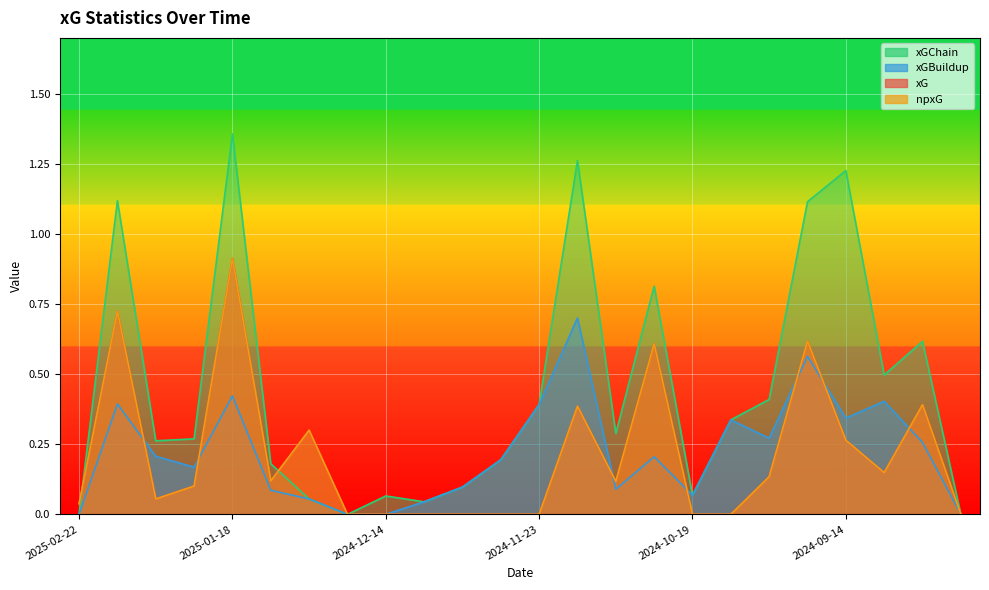

Reading right to left, transcribe all the data shown in this chart.

xG: 2024-08-16=0.0	2024-08-24=0.4	2024-08-31=0.1	2024-09-14=0.3	2024-09-21=0.6	2024-09-28=0.1	2024-10-05=0.0	2024-10-19=0.0	2024-10-26=0.6	2024-11-04=0.1	2024-11-09=0.4	2024-11-23=0.0	2024-12-01=0.0	2024-12-05=0.0	2024-12-08=0.0	2024-12-14=0.0	2024-12-29=0.0	2025-01-05=0.3	2025-01-14=0.1	2025-01-18=0.9	2025-01-26=0.1	2025-02-01=0.1	2025-02-15=0.7	2025-02-22=0.0
npxG: 2024-08-16=0.0	2024-08-24=0.4	2024-08-31=0.1	2024-09-14=0.3	2024-09-21=0.6	2024-09-28=0.1	2024-10-05=0.0	2024-10-19=0.0	2024-10-26=0.6	2024-11-04=0.1	2024-11-09=0.4	2024-11-23=0.0	2024-12-01=0.0	2024-12-05=0.0	2024-12-08=0.0	2024-12-14=0.0	2024-12-29=0.0	2025-01-05=0.3	2025-01-14=0.1	2025-01-18=0.9	2025-01-26=0.1	2025-02-01=0.1	2025-02-15=0.7	2025-02-22=0.0
xGChain: 2024-08-16=0.0	2024-08-24=0.6	2024-08-31=0.5	2024-09-14=1.2	2024-09-21=1.1	2024-09-28=0.4	2024-10-05=0.3	2024-10-19=0.1	2024-10-26=0.8	2024-11-04=0.3	2024-11-09=1.3	2024-11-23=0.4	2024-12-01=0.2	2024-12-05=0.1	2024-12-08=0.0	2024-12-14=0.1	2024-12-29=0.0	2025-01-05=0.1	2025-01-14=0.2	2025-01-18=1.4	2025-01-26=0.3	2025-02-01=0.3	2025-02-15=1.1	2025-02-22=0.0
xGBuildup: 2024-08-16=0.0	2024-08-24=0.3	2024-08-31=0.4	2024-09-14=0.3	2024-09-21=0.6	2024-09-28=0.3	2024-10-05=0.3	2024-10-19=0.1	2024-10-26=0.2	2024-11-04=0.1	2024-11-09=0.7	2024-11-23=0.4	2024-12-01=0.2	2024-12-05=0.1	2024-12-08=0.0	2024-12-14=0.0	2024-12-29=0.0	2025-01-05=0.1	2025-01-14=0.1	2025-01-18=0.4	2025-01-26=0.2	2025-02-01=0.2	2025-02-15=0.4	2025-02-22=0.0